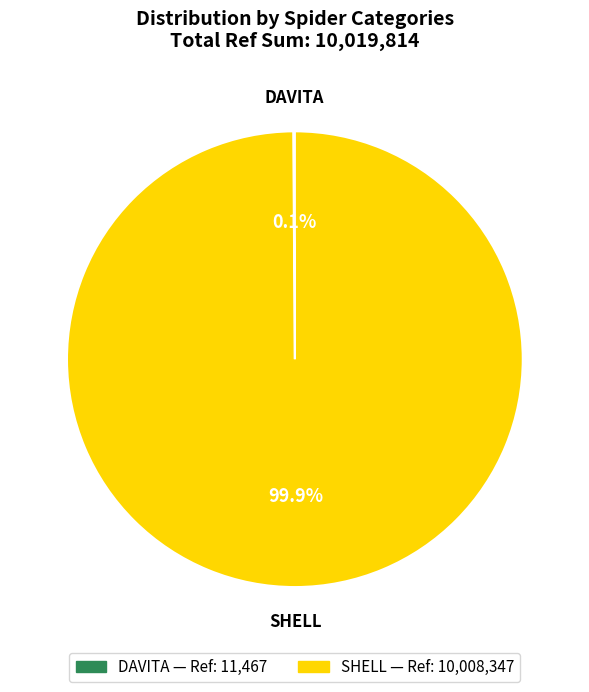

Is there a majority slice in this chart?

Yes